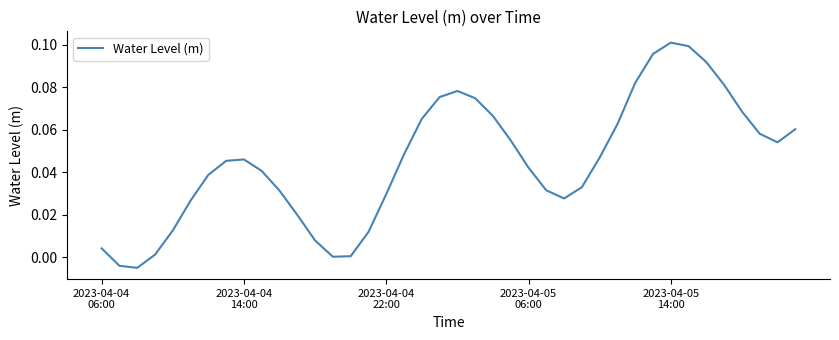

Does the chart display data point markers on the line(s)?

No